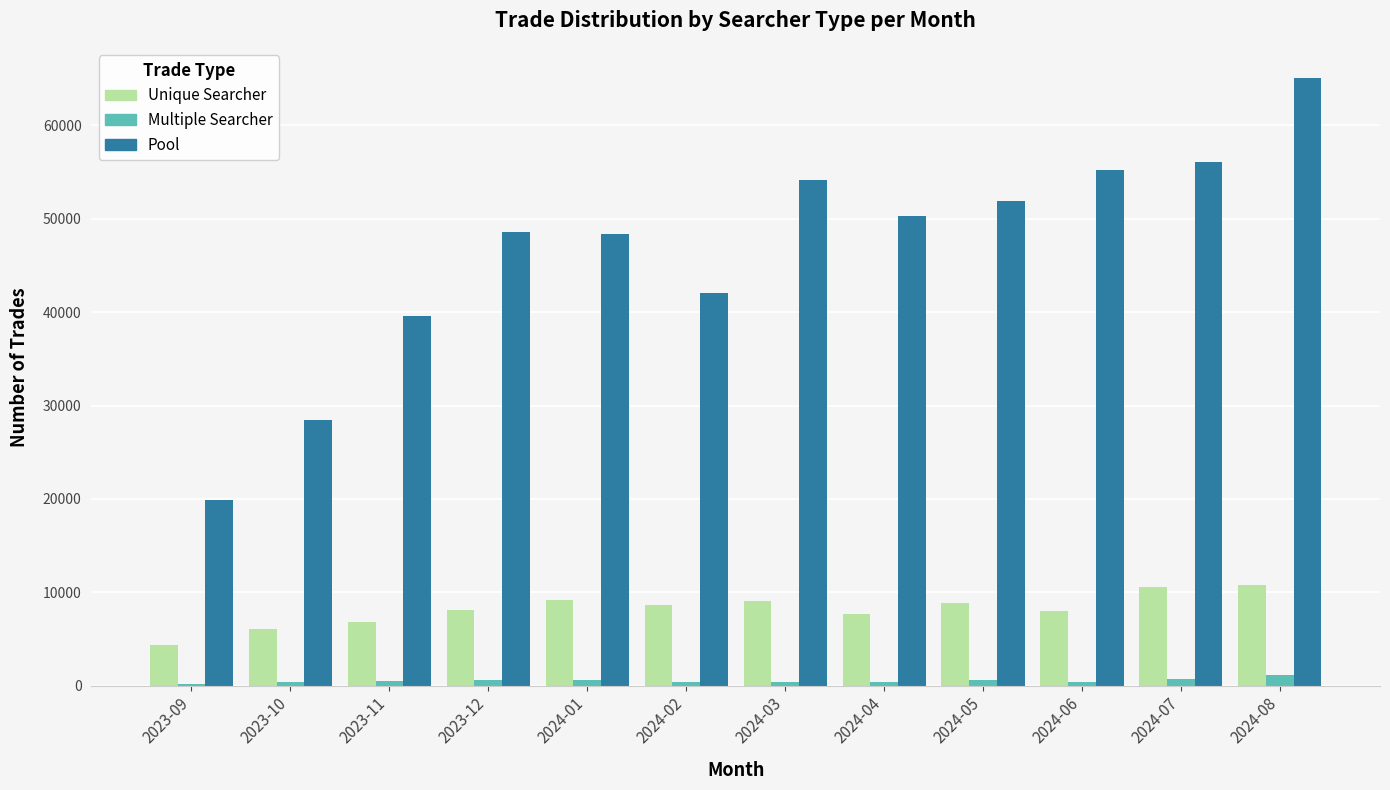

At which category does the chart reach its peak across all series?

2024-08